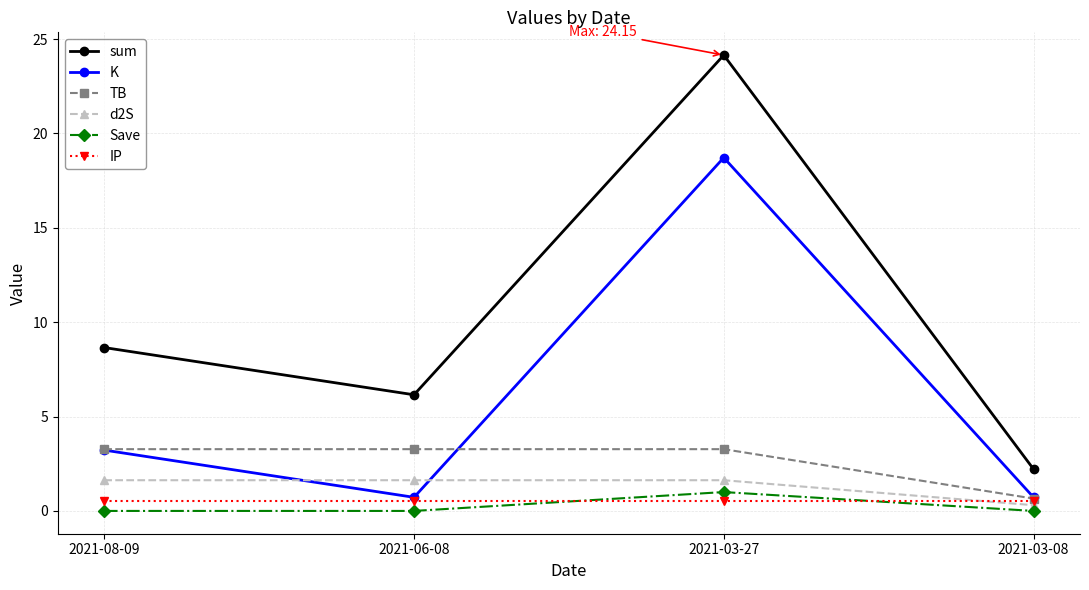

What value does the K series have at 2021-03-27?

18.7